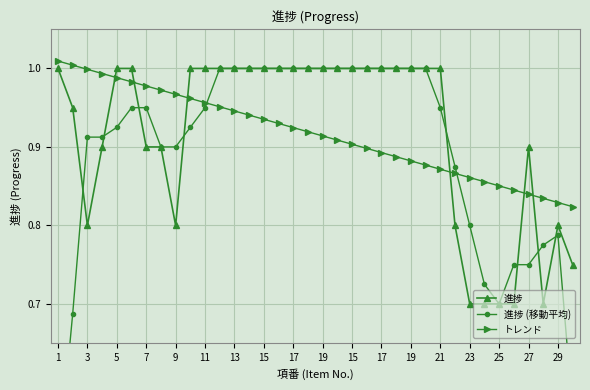

How many lines are shown in the chart?

3